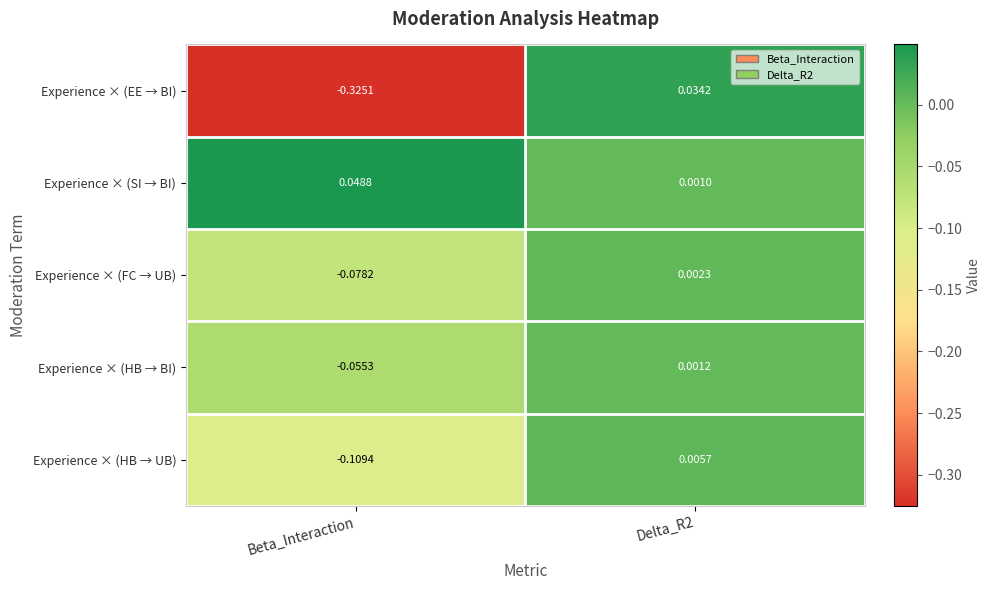

At Delta_R2, list the series in order from smallest to largest.

Experience × (SI → BI), Experience × (HB → BI), Experience × (FC → UB), Experience × (HB → UB), Experience × (EE → BI)